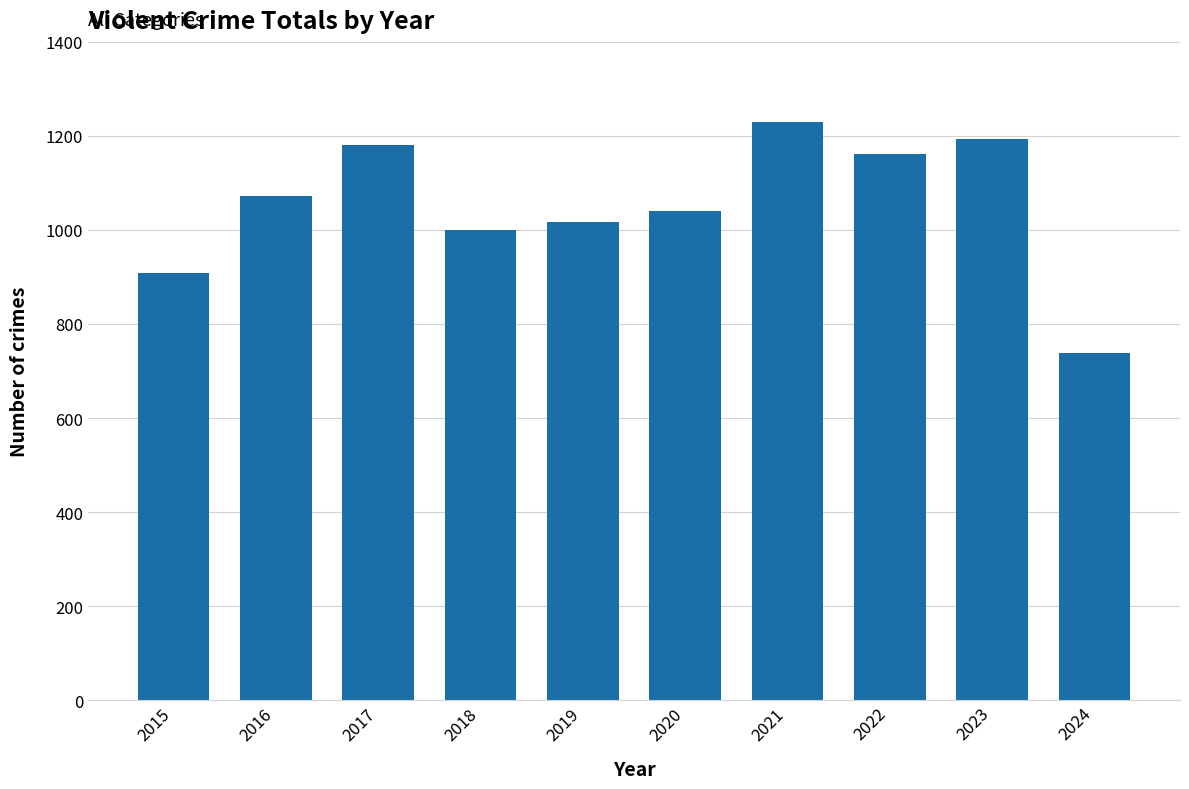

Rank the categories by value from highest to lowest.

2021, 2023, 2017, 2022, 2016, 2020, 2019, 2018, 2015, 2024